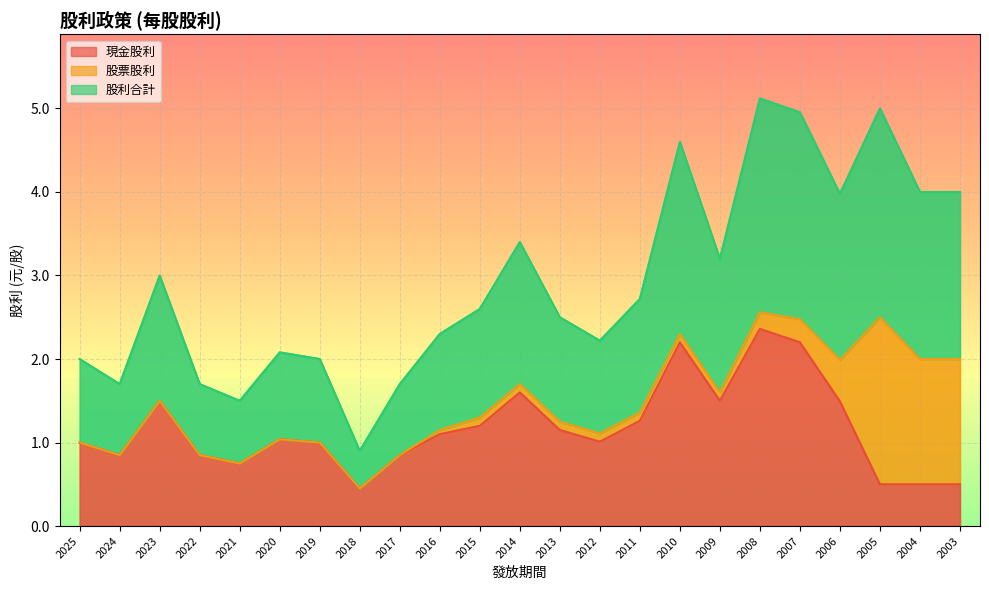

Between 2007 and 2012, which is larger?

2007